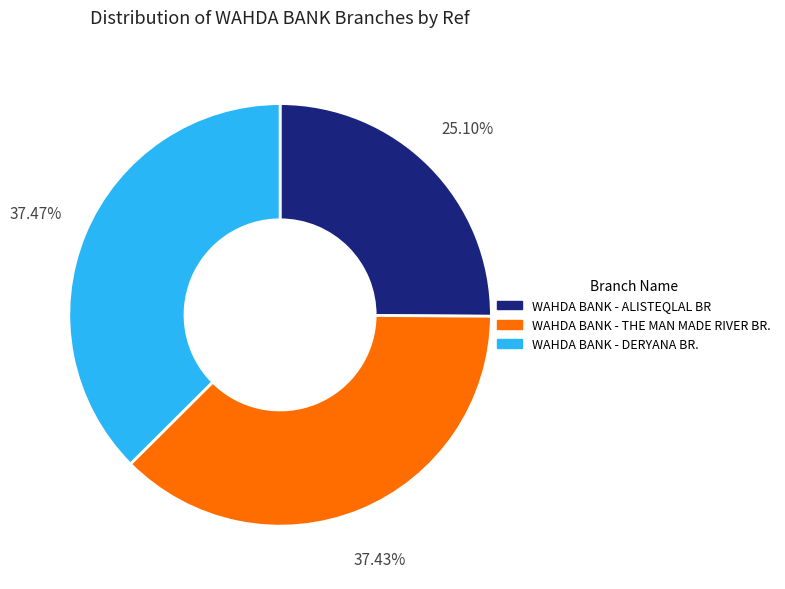

To the nearest percent, what portion does WAHDA BANK - DERYANA BR. represent?

37%